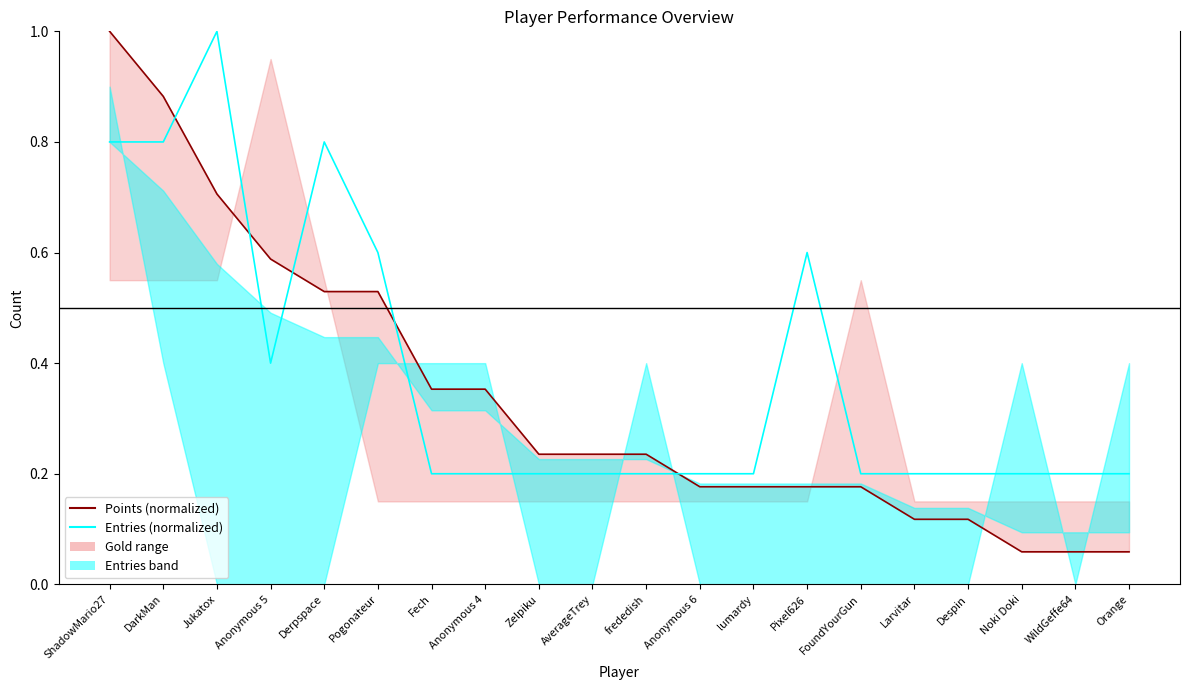

Reading right to left, transcribe all the data shown in this chart.

Points (norm): 0.1	0.1	0.1	0.1	0.1	0.2	0.2	0.2	0.2	0.2	0.2	0.2	0.4	0.4	0.5	0.5	0.6	0.7	0.9	1.0
Entries (norm): 0.2	0.2	0.2	0.2	0.2	0.2	0.6	0.2	0.2	0.2	0.2	0.2	0.2	0.2	0.6	0.8	0.4	1.0	0.8	0.8